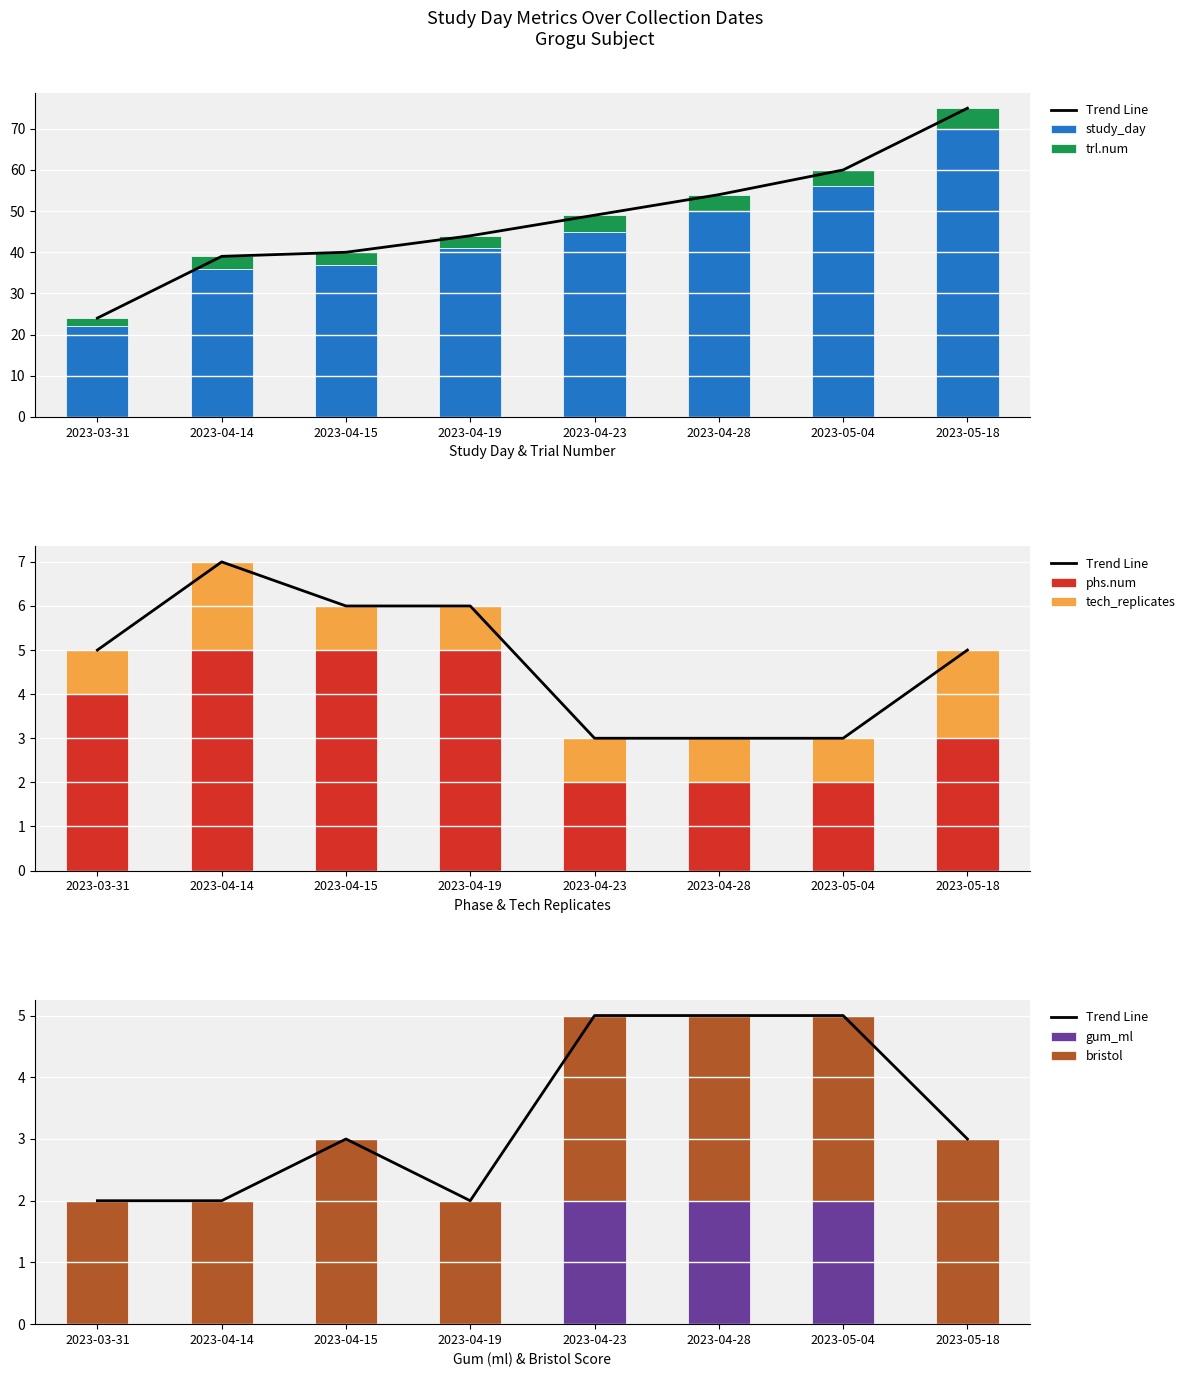

True or false: bristol has a value of 1 at 2023-04-28.

False